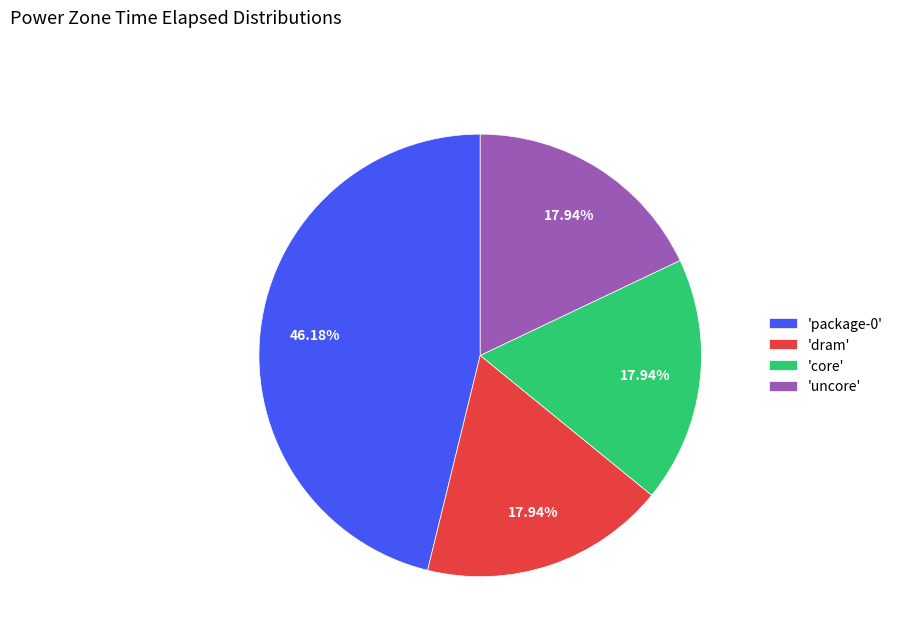

Approximately how many times larger is the value at 'package-0' compared to 'core'?

2.6